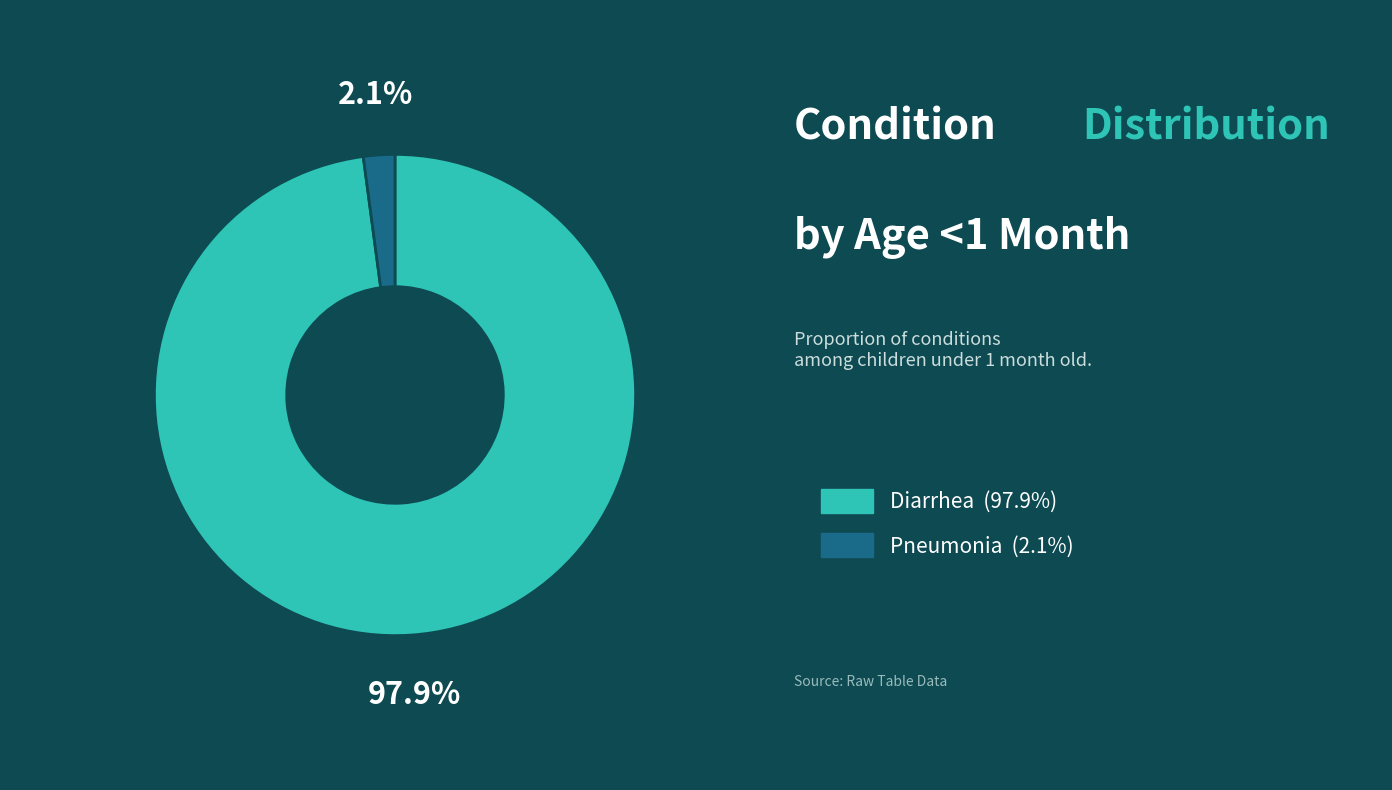

Is there any slice that represents more than half of the pie?

Yes